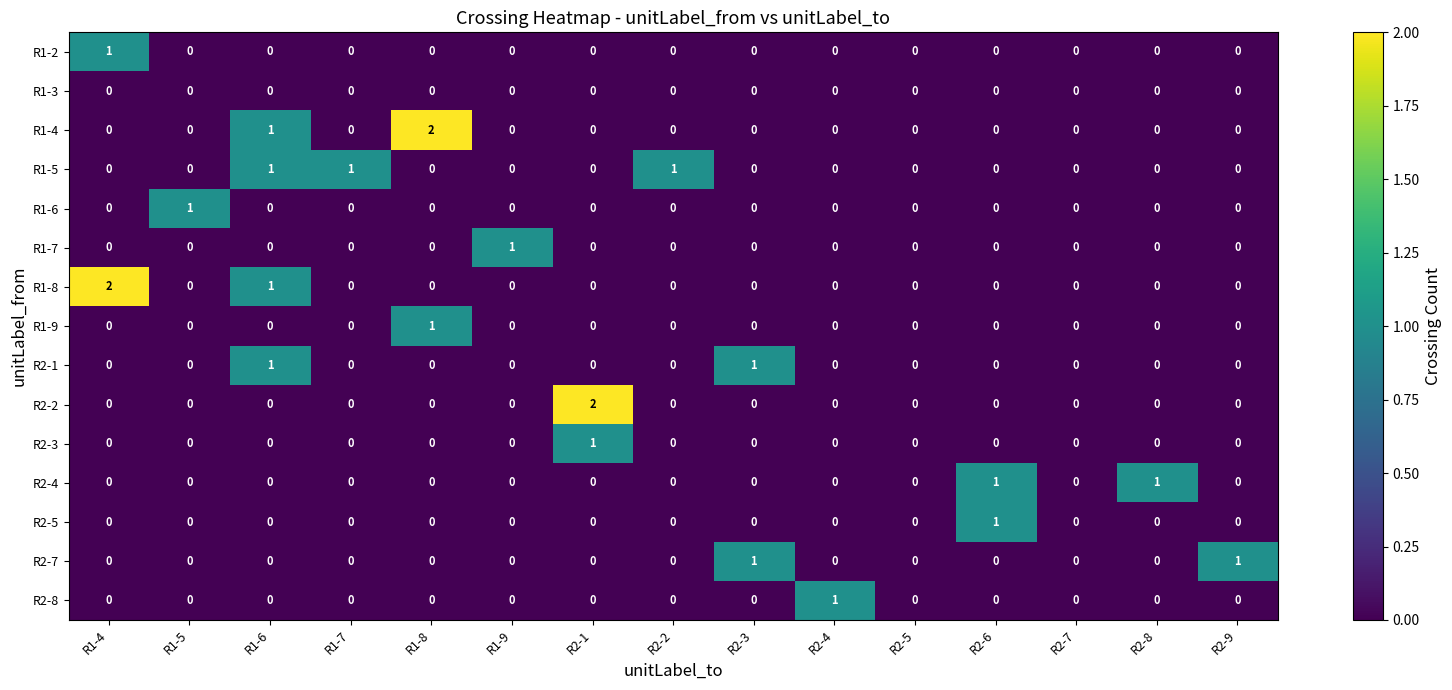

What is the difference between the highest and lowest values at R1-5?

1